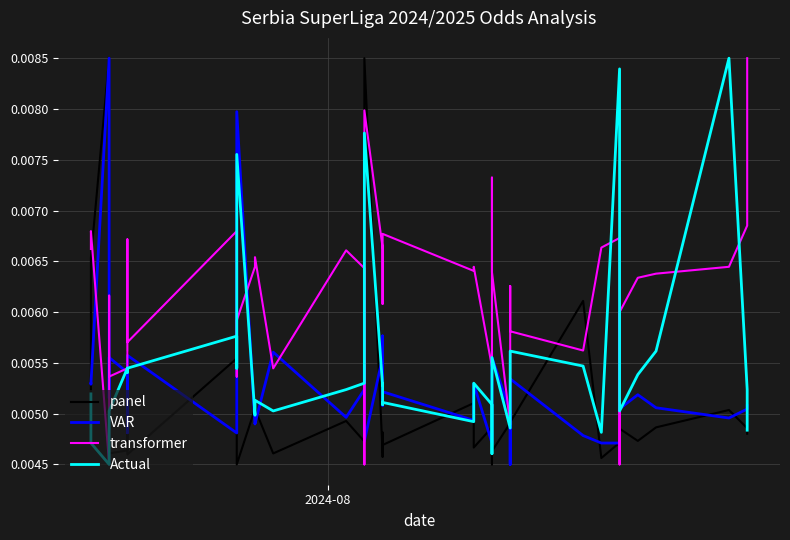

List the series in order of their overall mean, highest first.

transformer, Actual, VAR, panel